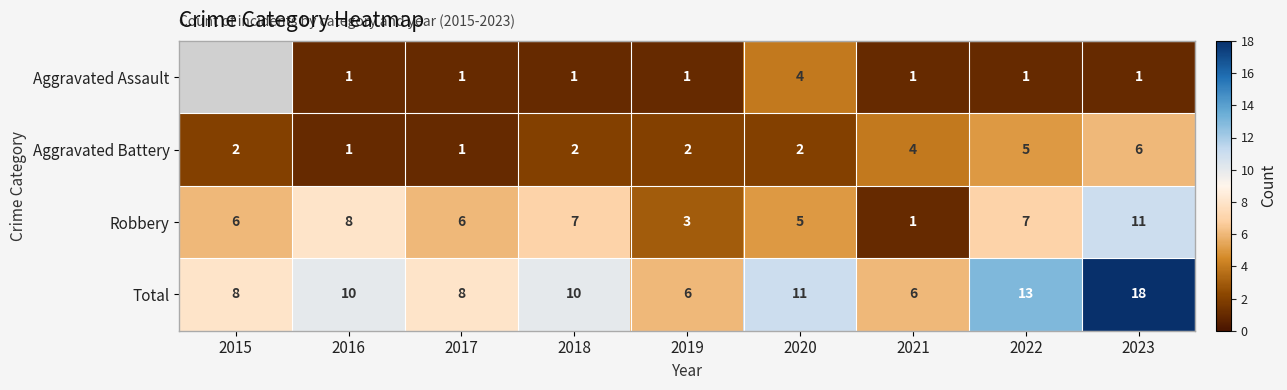

What is the sum of the Aggravated Battery values at 2021 and 2016?

5